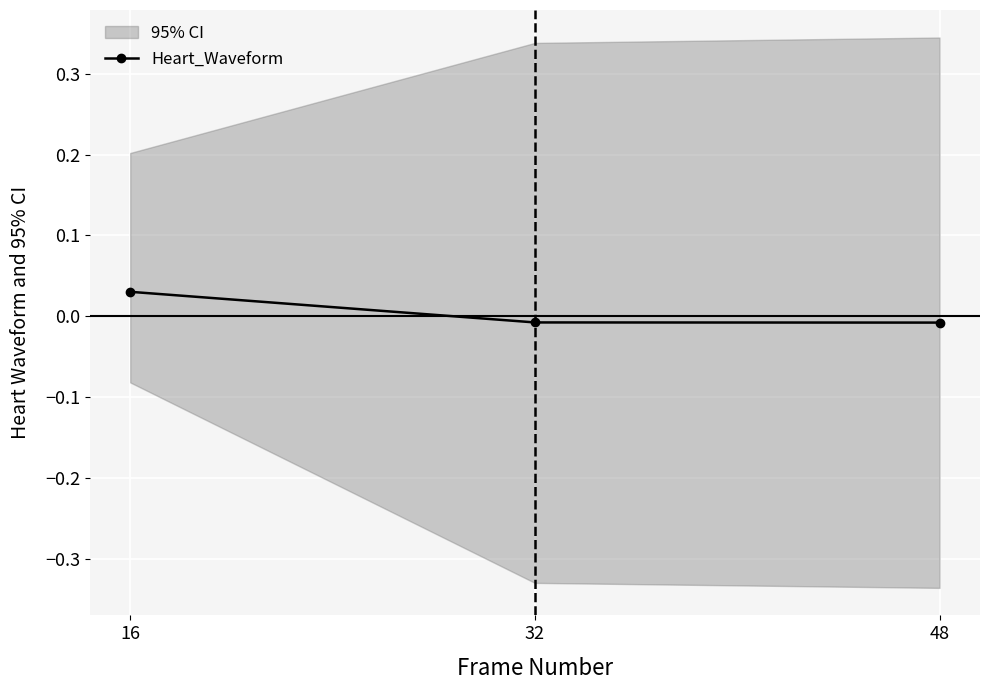

At which label does Heart_Waveform reach its peak?

16